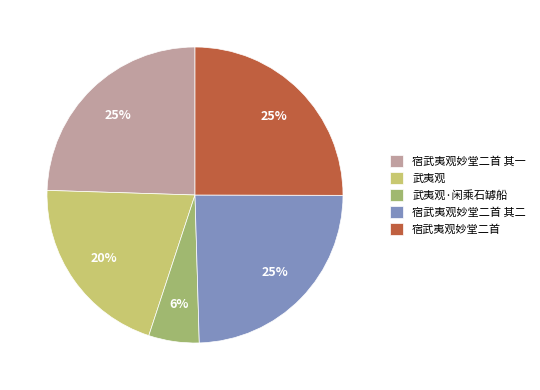

Which has a higher value, 武夷观·闲乘石罅船 or 武夷观?

武夷观